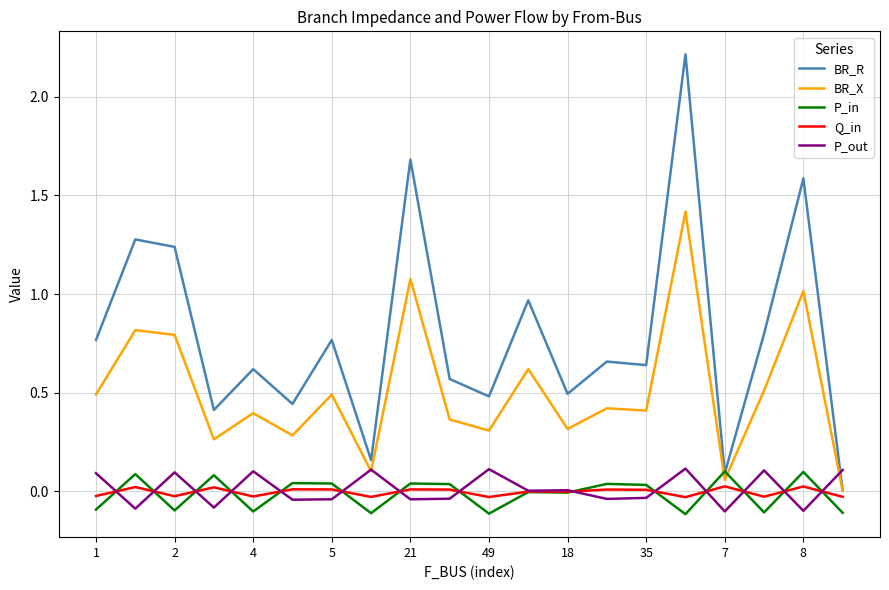

Which series has the largest range (max minus min)?

BR_R